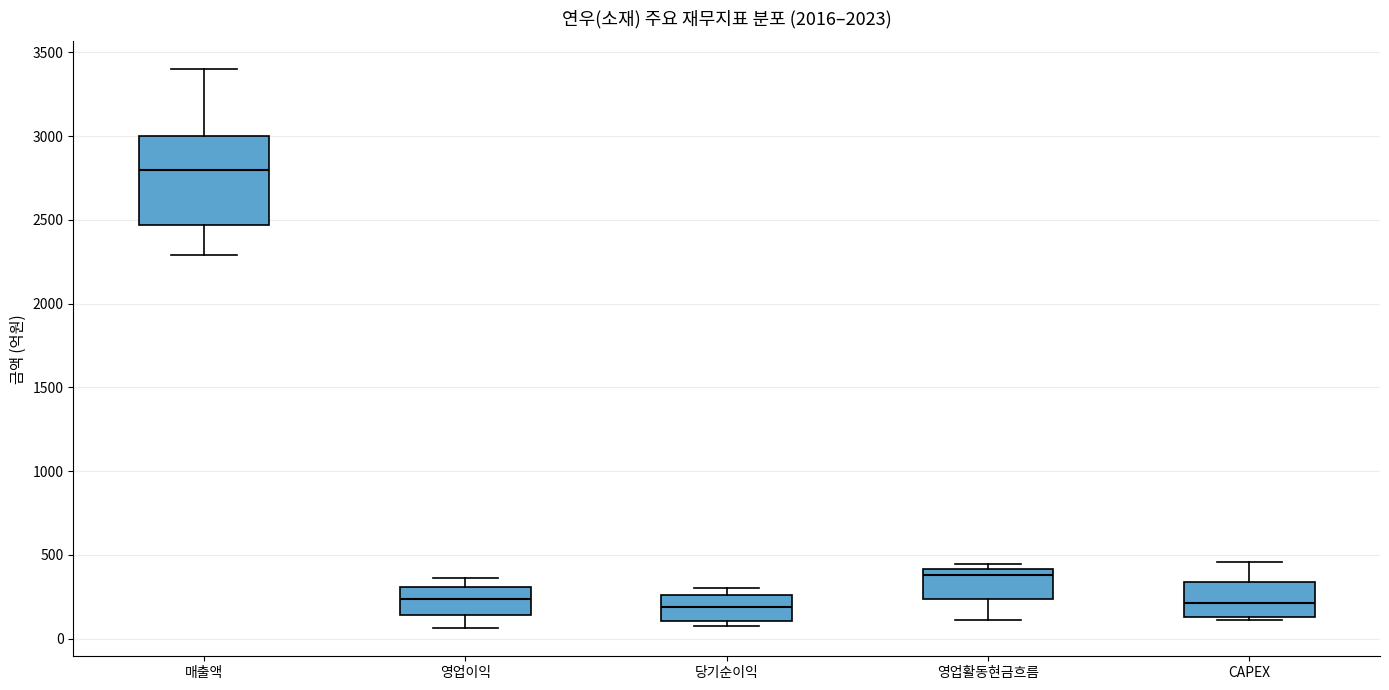

Where is the lower edge of the box for 영업활동현금흐름 on the y-axis? The values are not printed on the chart, so give them approximately, as read against the axis.

250